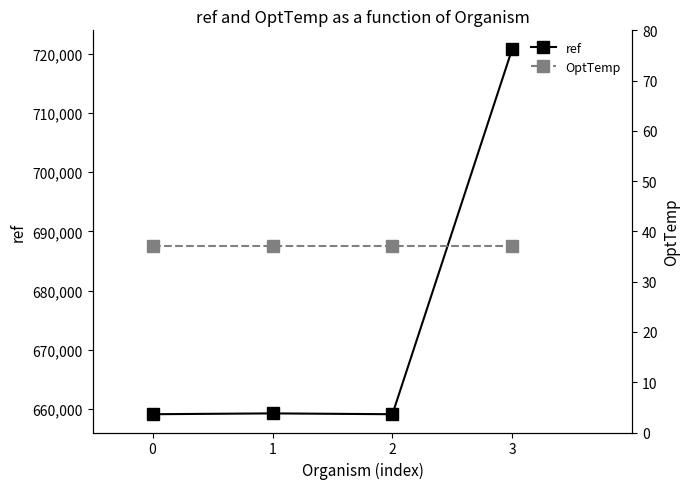

Is the value of OptTemp at 1 greater than the value of ref at 2?

No